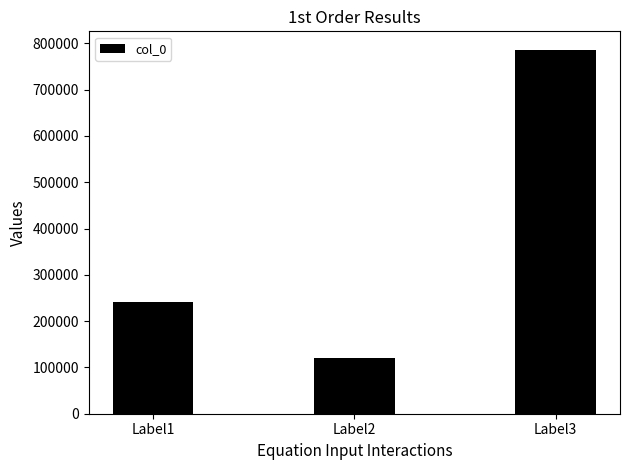

What is the value of the 2nd bar from the left?

121433